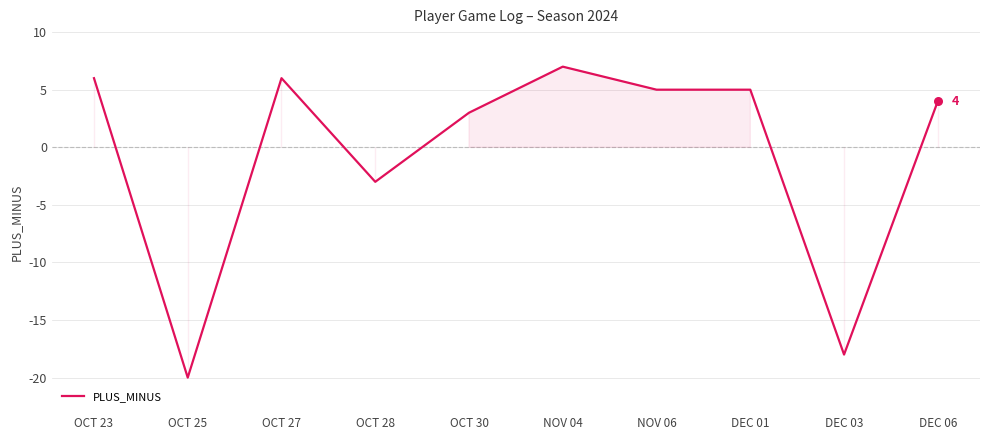

Approximately how many times larger is the value at NOV 04 compared to OCT 27?

1.2